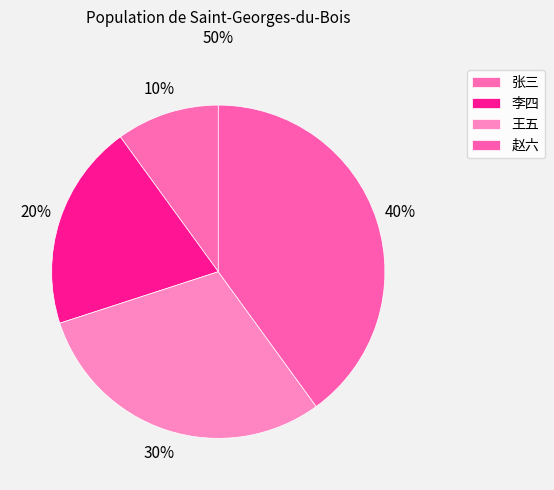

What is the total percentage of 张三 and 赵六?

50.0%